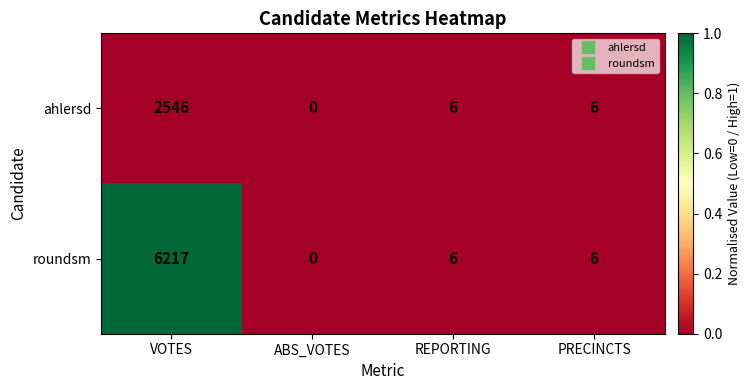

Is it true that roundsm equals 0 at ABS_VOTES?

True